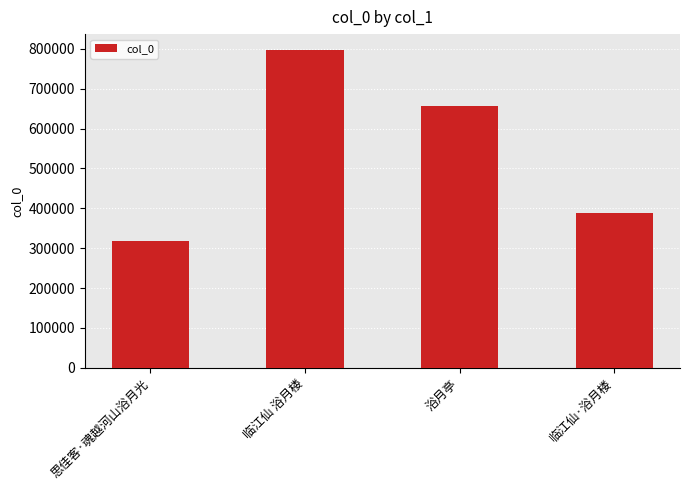

What is the change in value from 临江仙 浴月楼 to 浴月亭?

-140210